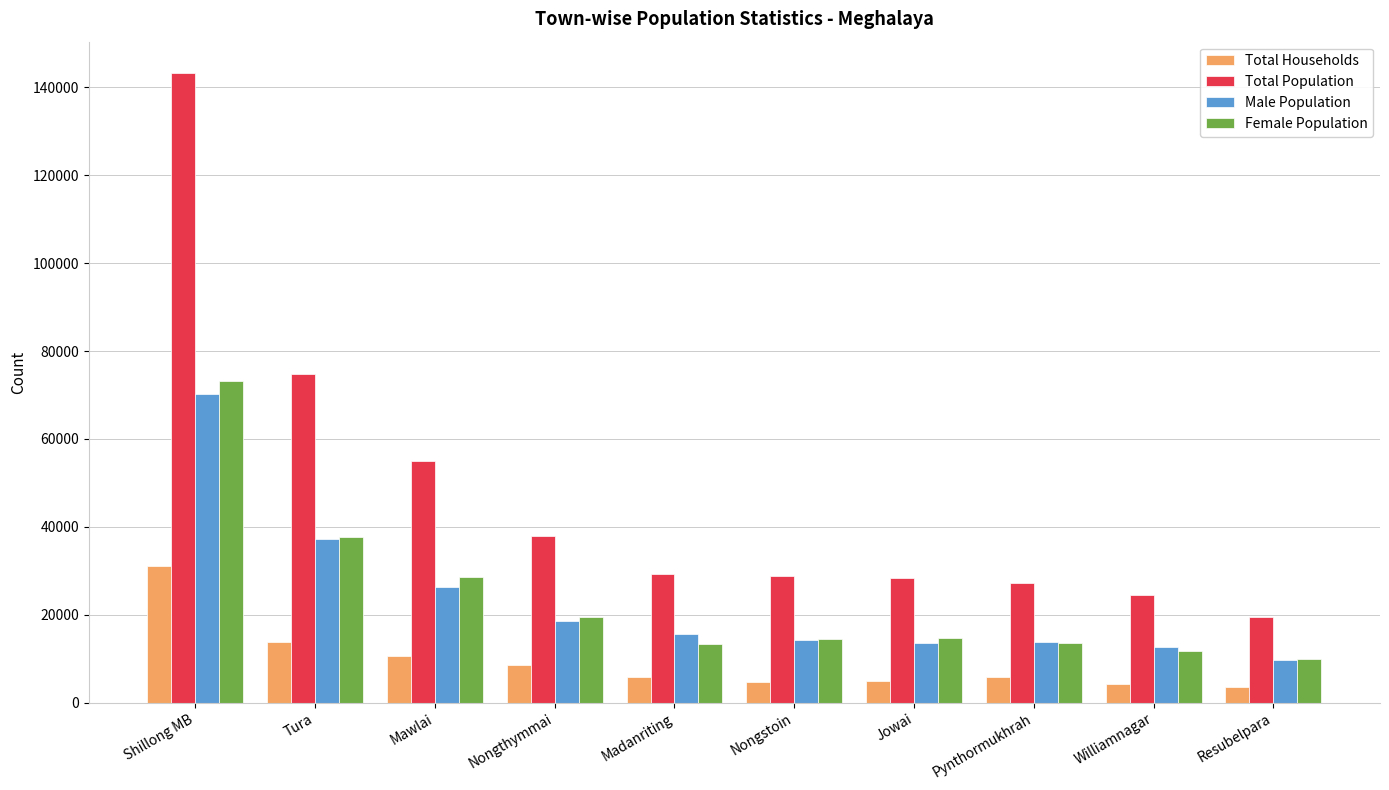

What is the sum of the Total Population values at Nongstoin and Pynthormukhrah?

55961